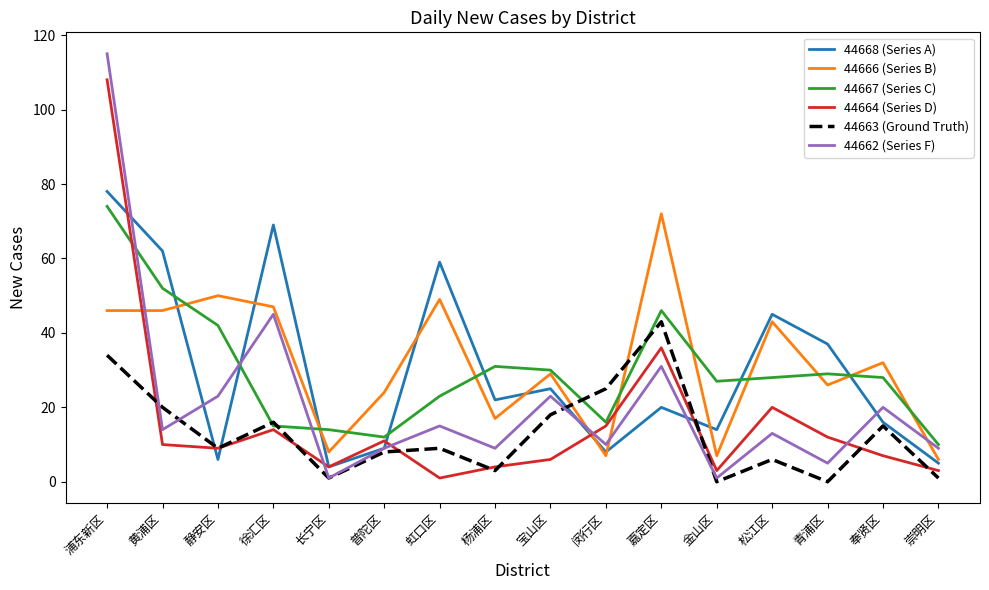

What is the difference between the second highest and second lowest values in the 44663 (Ground Truth) series?

34